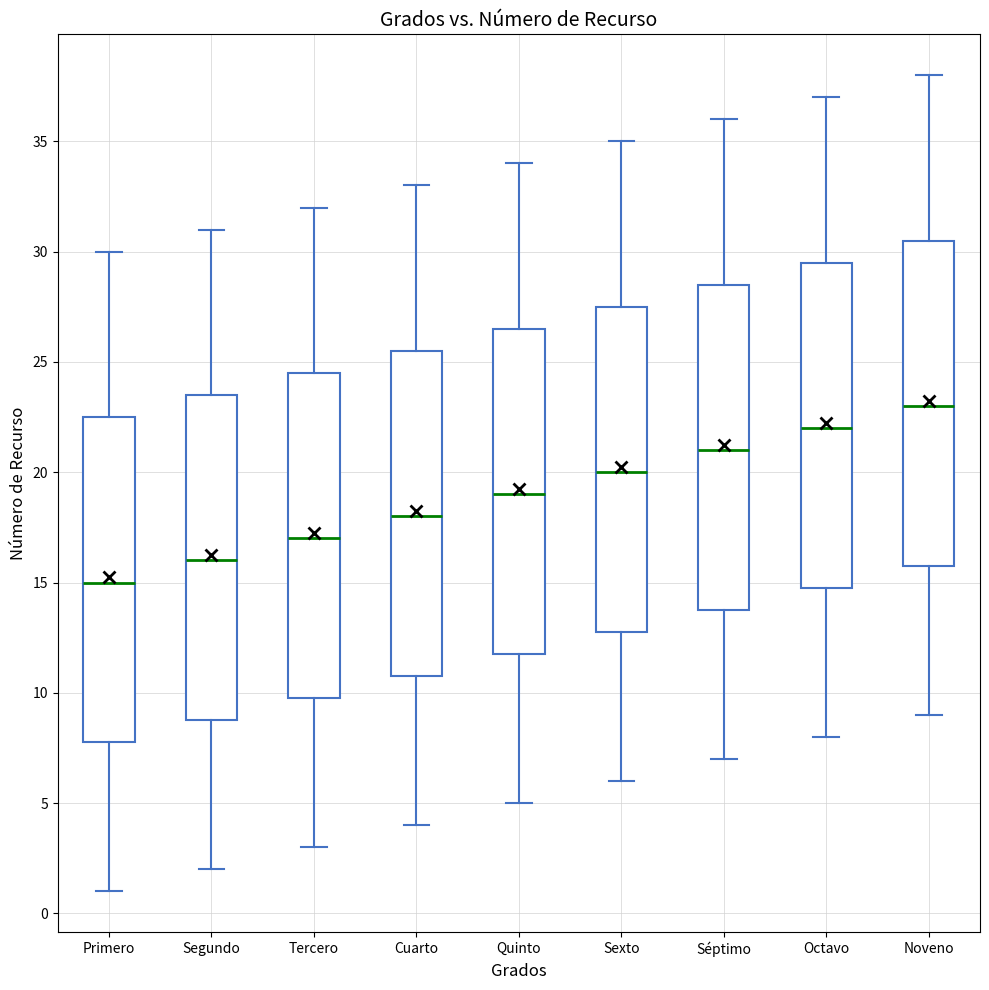

Reading left to right, read every box against the y-axis: the position of its median line, the range the box covers, and the ends of its whiskers. The values are not printed on the chart, so give them approximately, as read against the axis.

Primero: median 15.0, box 8.0 to 22.5, whiskers 1.0 to 30.0
Segundo: median 16.0, box 9.0 to 23.5, whiskers 2.0 to 31.0
Tercero: median 17.0, box 10.0 to 24.5, whiskers 3.0 to 32.0
Cuarto: median 18.0, box 11.0 to 25.5, whiskers 4.0 to 33.0
Quinto: median 19.0, box 12.0 to 26.5, whiskers 5.0 to 34.0
Sexto: median 20.0, box 13.0 to 27.5, whiskers 6.0 to 35.0
Séptimo: median 21.0, box 14.0 to 28.5, whiskers 7.0 to 36.0
Octavo: median 22.0, box 15.0 to 29.5, whiskers 8.0 to 37.0
Noveno: median 23.0, box 16.0 to 30.5, whiskers 9.0 to 38.0